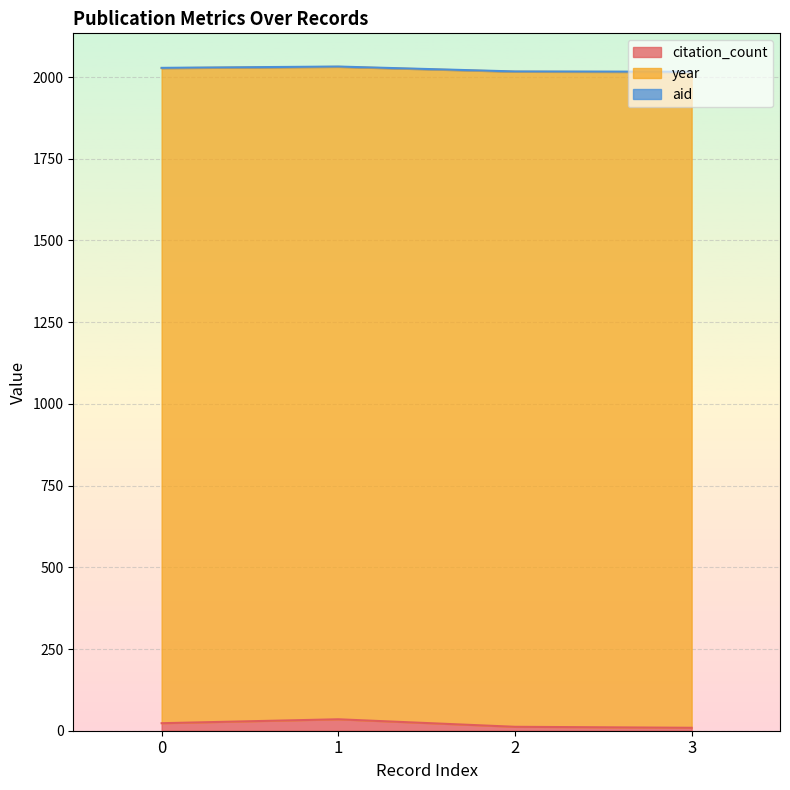

True or false: citation_count and aid intersect in this chart.

False